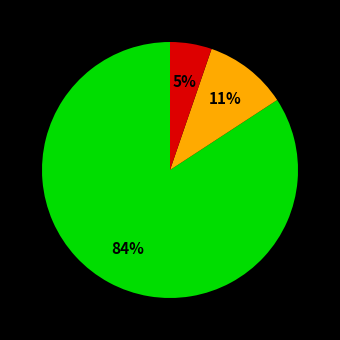

Is there any slice that represents more than half of the pie?

Yes